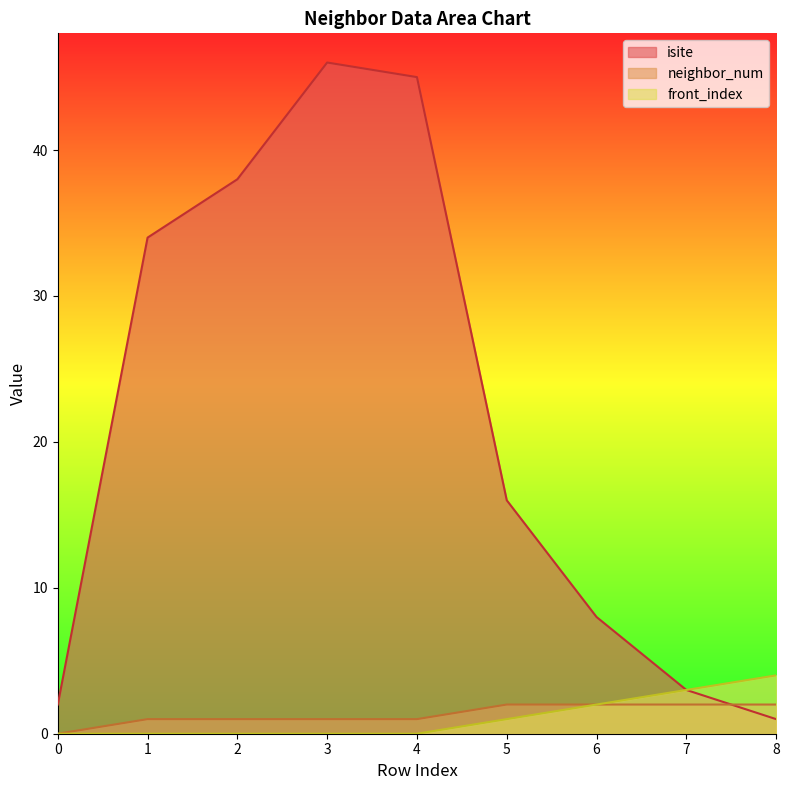

What is the sum of all neighbor_num values?

12